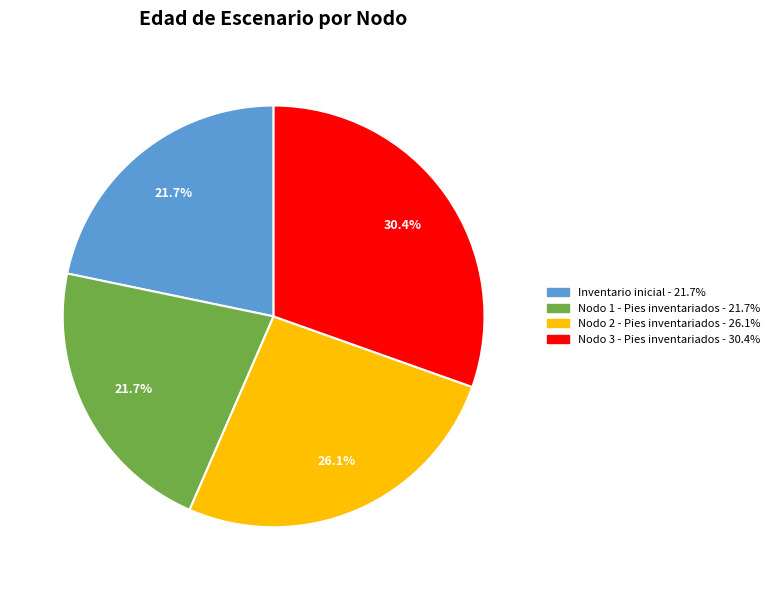

Approximately how many times larger is the value at Nodo 2 - Pies inventariados compared to Nodo 3 - Pies inventariados?

0.9